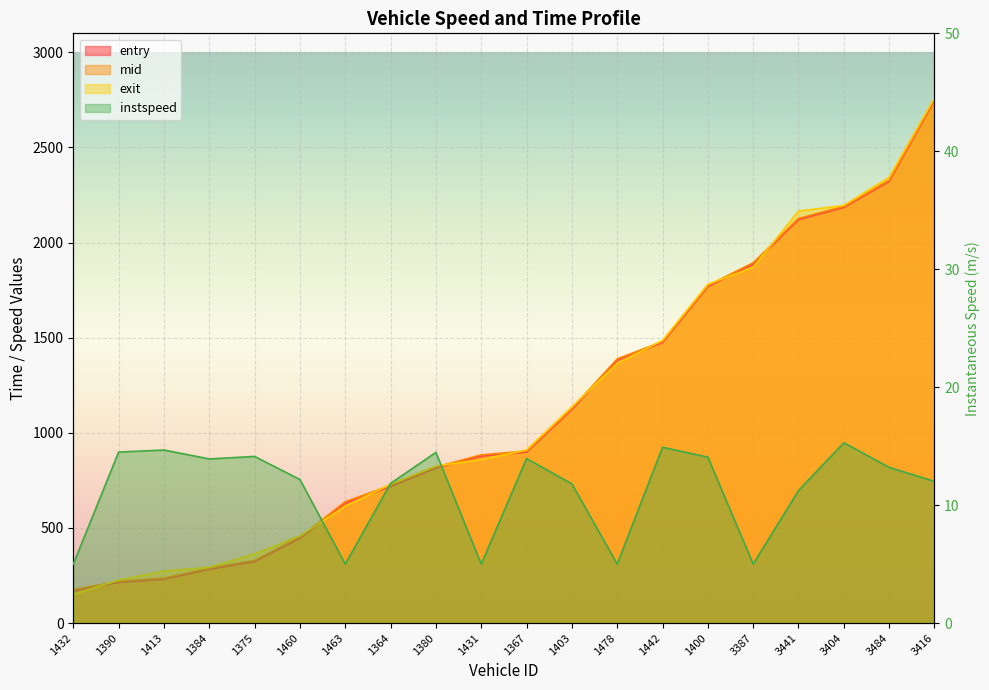

What is the sum of the exit values at 1367 and 1375?

1272.9